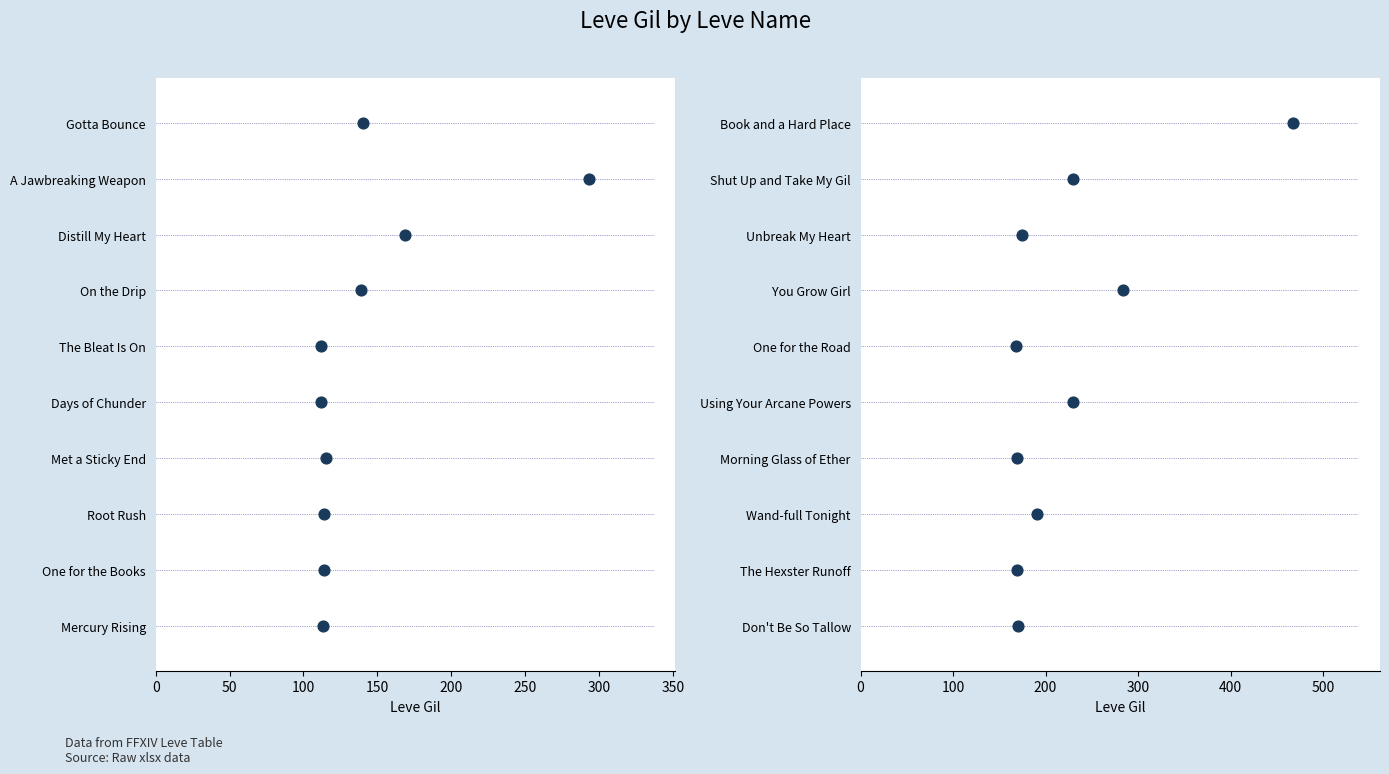

Which has a higher value, 400 or 300?

400